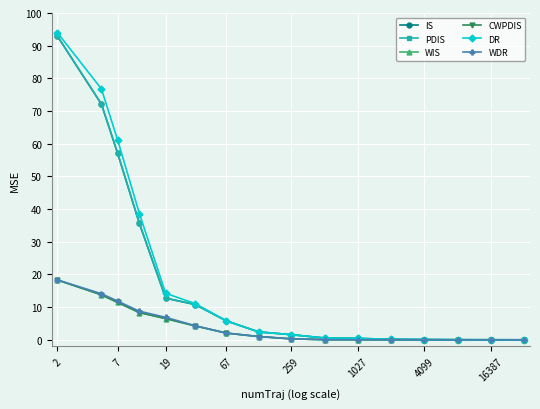

Which label corresponds to the largest value in the chart?

2